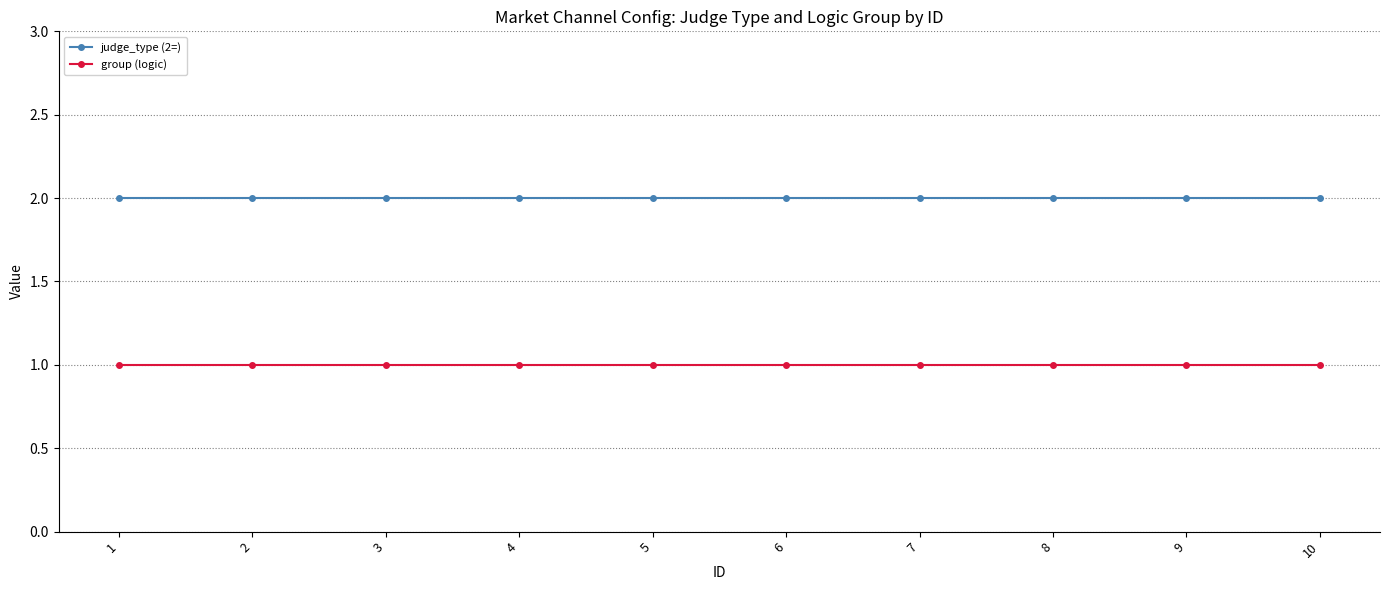

The group (logic) series shows 1 at 3. True or false?

True